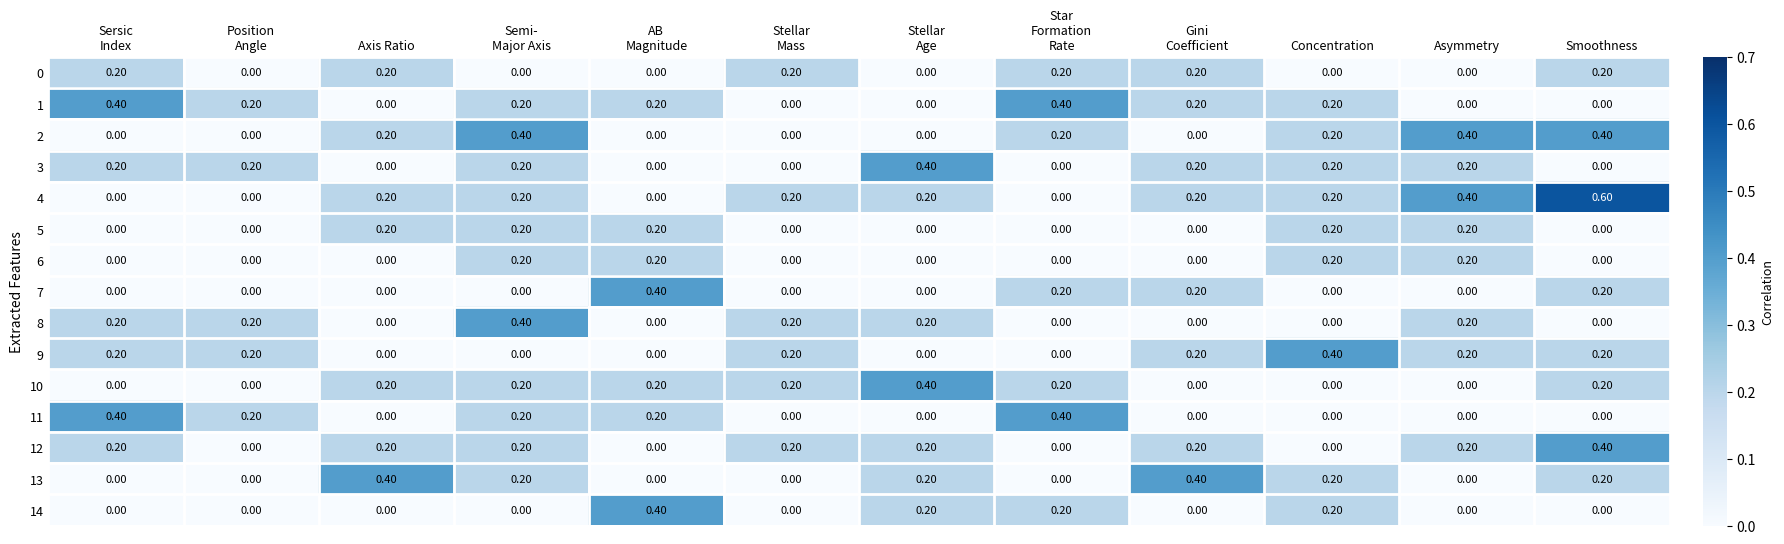

What is the spread (max minus min) of values at Star
Formation
Rate?

0.4